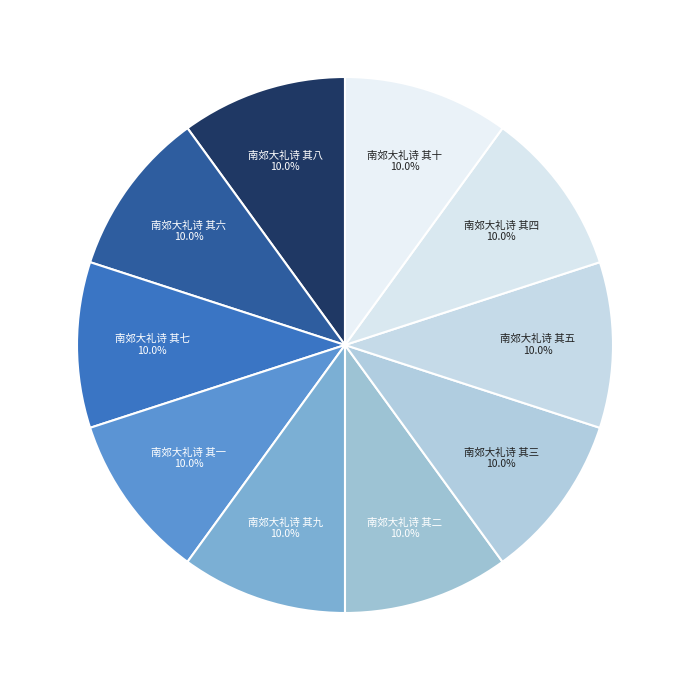

What percentage do 南郊大礼诗 其十 and 南郊大礼诗 其二 together represent?

20.0%